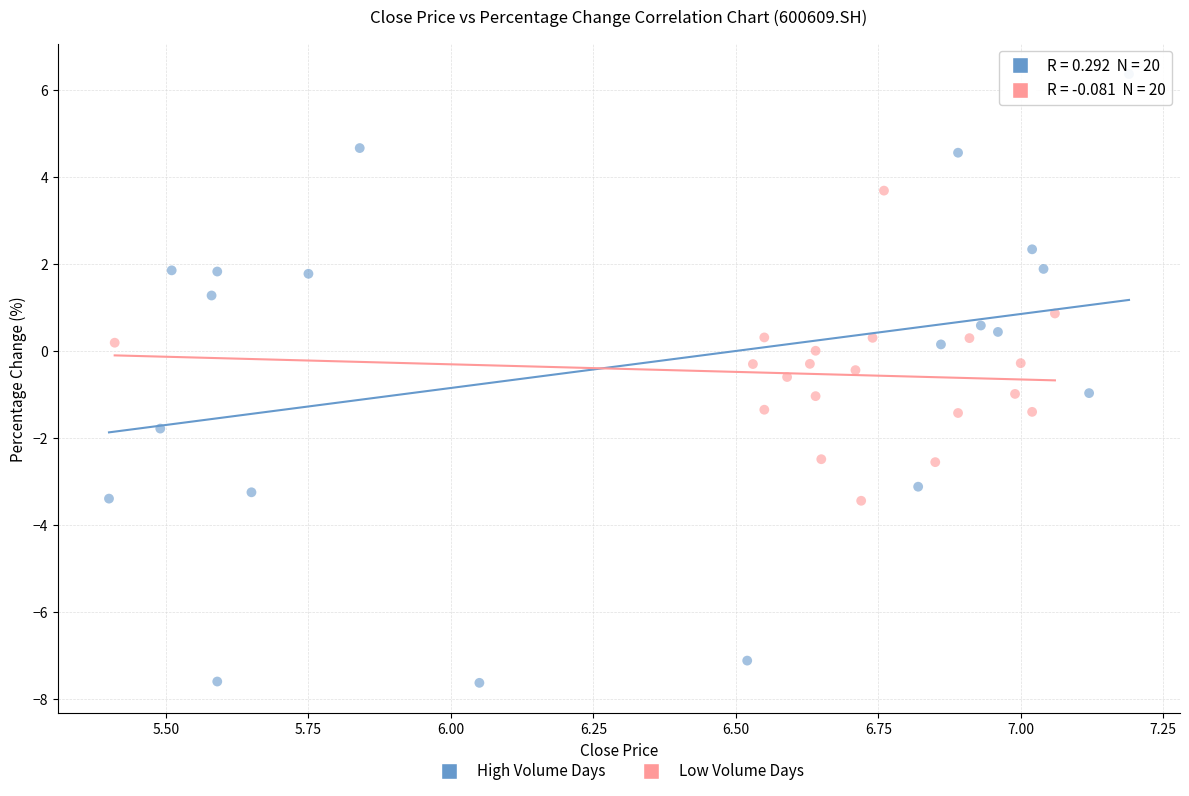

Which series reaches the maximum Y coordinate?

High Volume Days